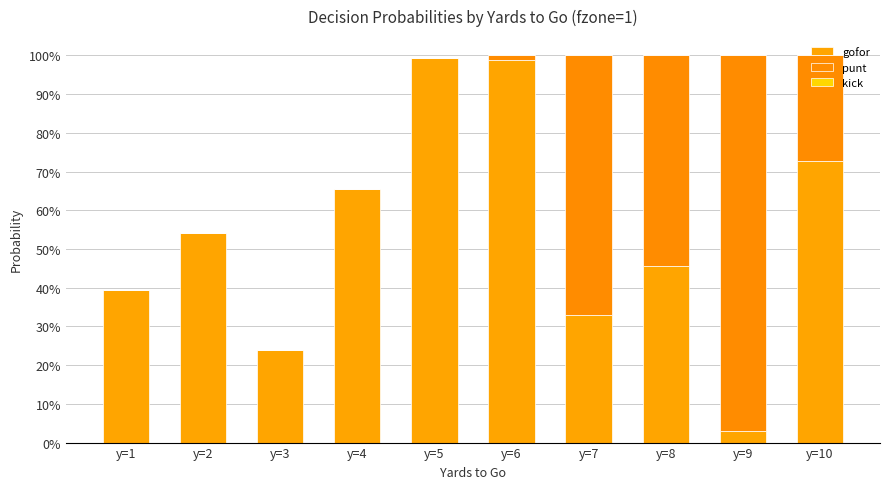

Are the bars horizontal?

No